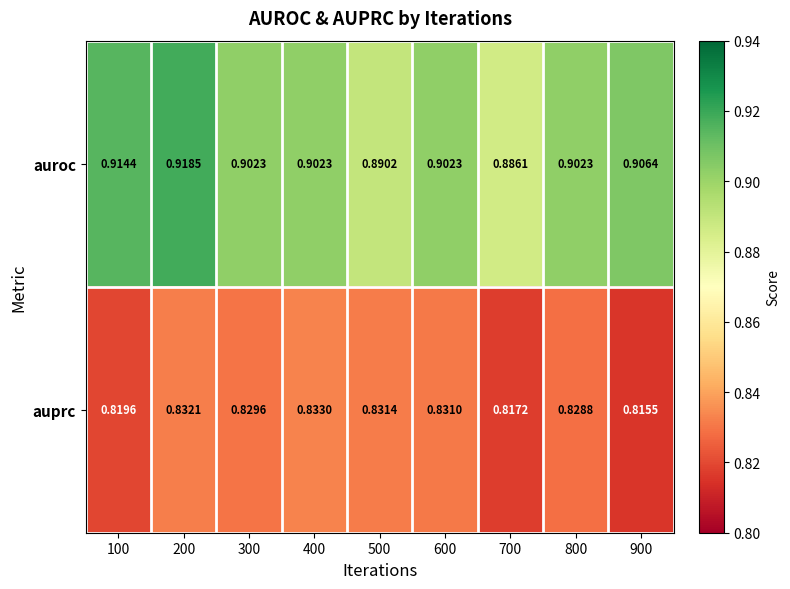

Is the value of auroc at 300 greater than the value of auprc at 300?

Yes